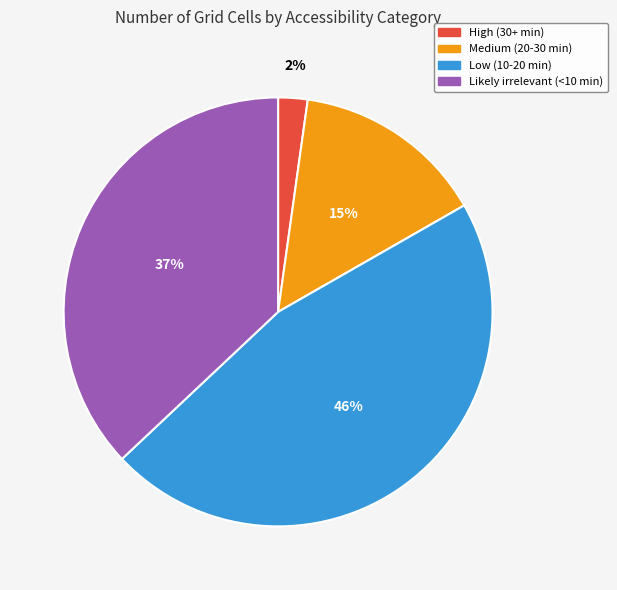

Combined, do Medium (20-30 min) and High (30+ min) account for over 50%?

No